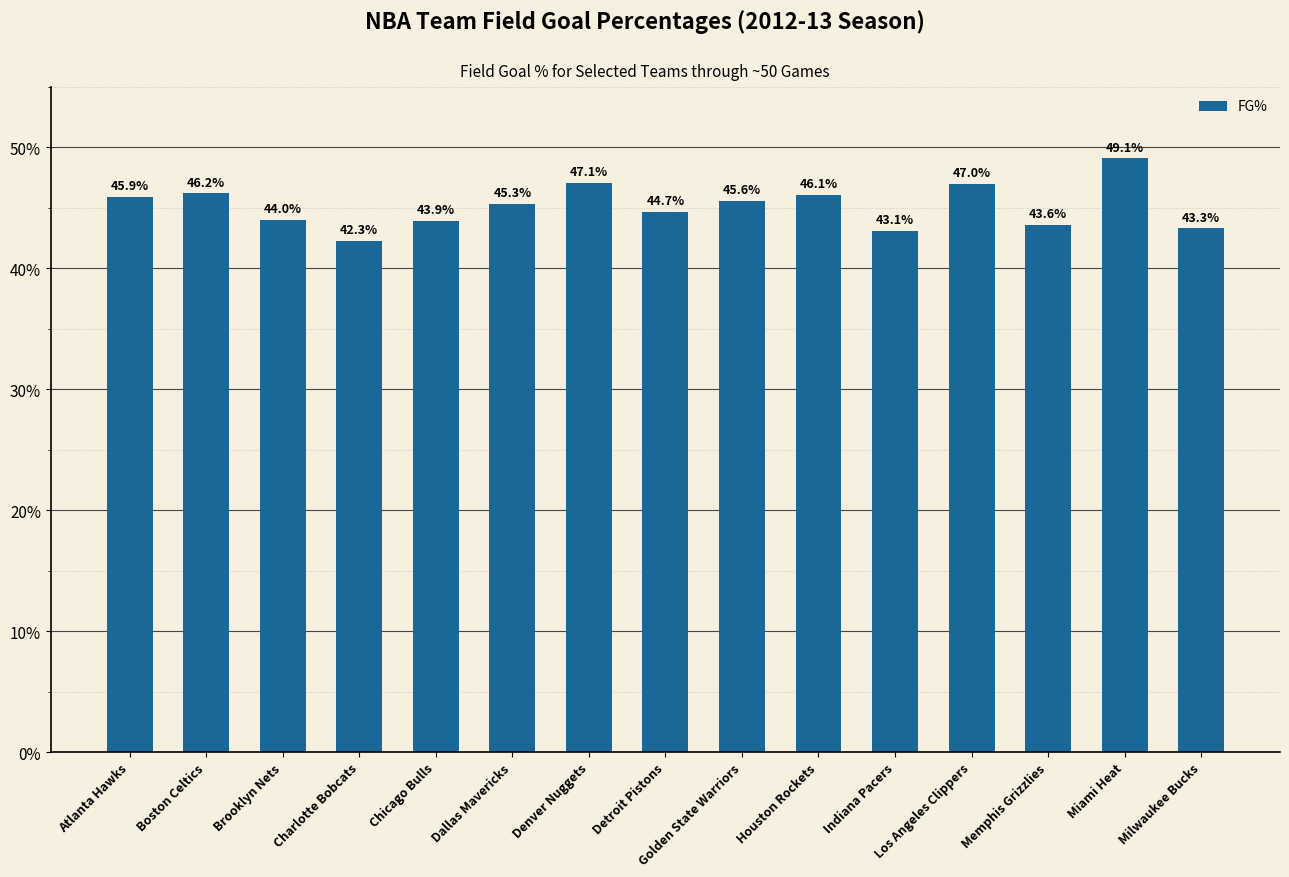

Does the chart contain stacked bars?

No